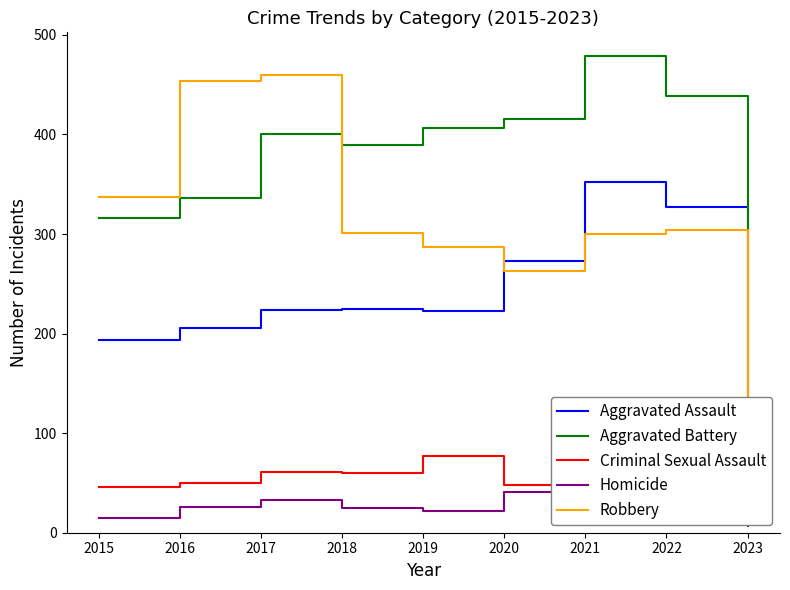

At which label is Robbery closest to 256?

2020